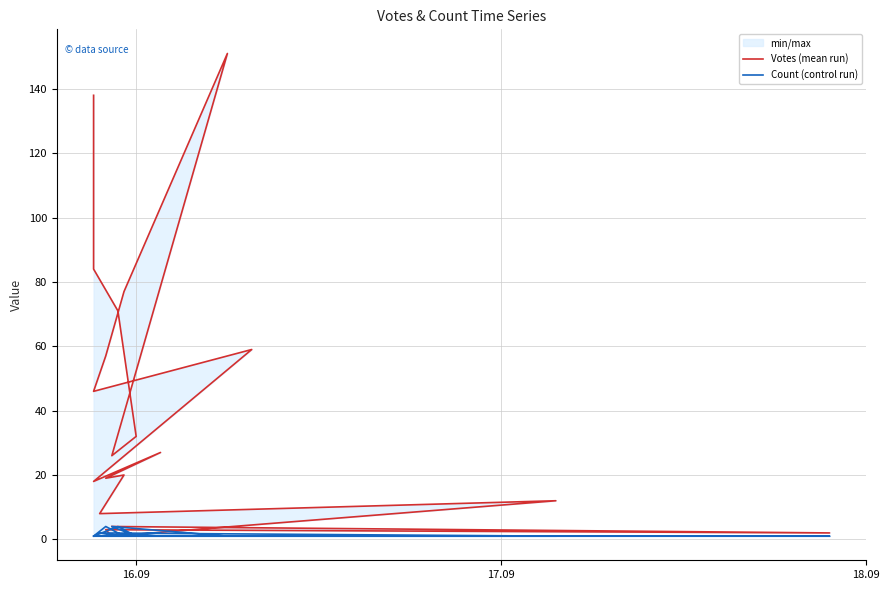

Which series has the widest spread of values?

Votes (mean run)